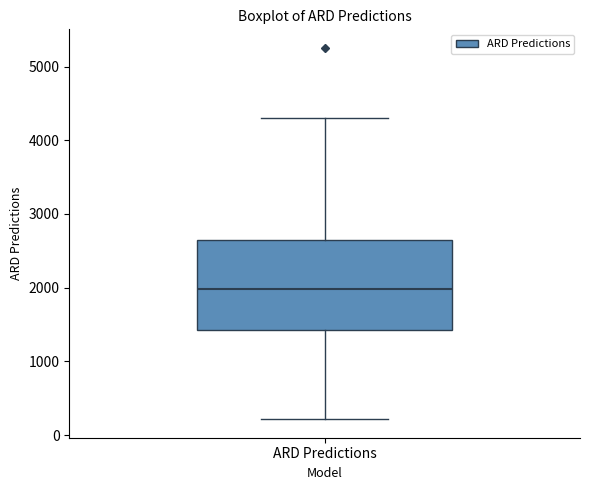

Where is the upper edge of the box for ARD Predictions on the y-axis? The values are not printed on the chart, so give them approximately, as read against the axis.

2600